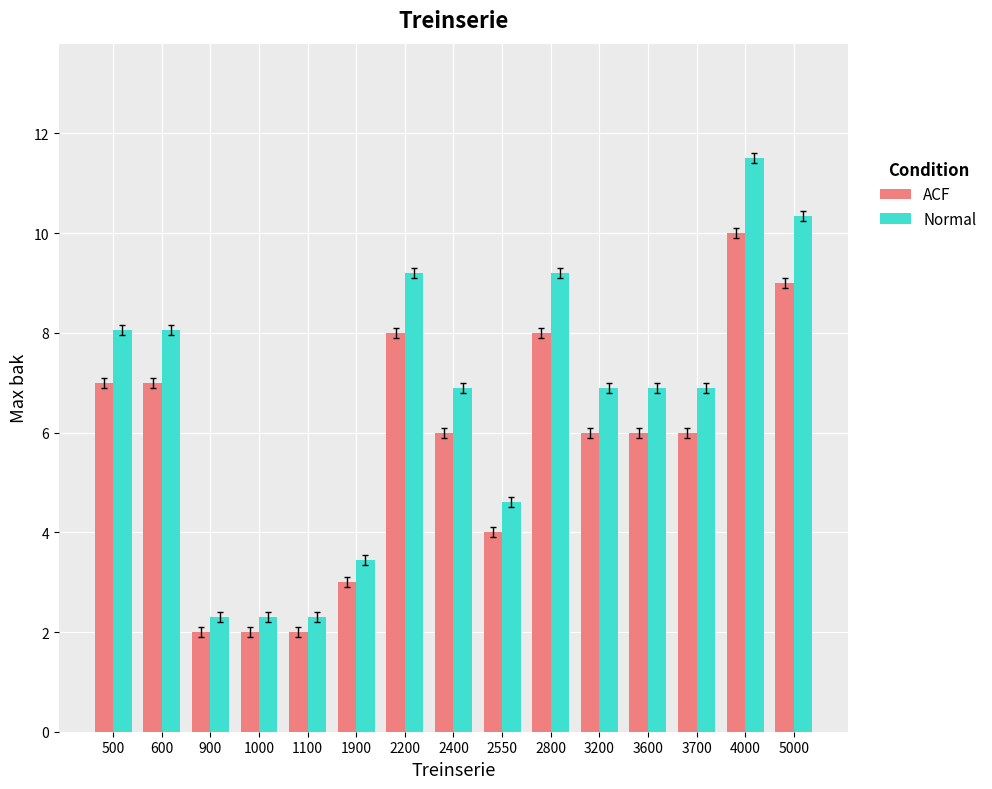

What are all the series names shown in the legend?

ACF, Normal